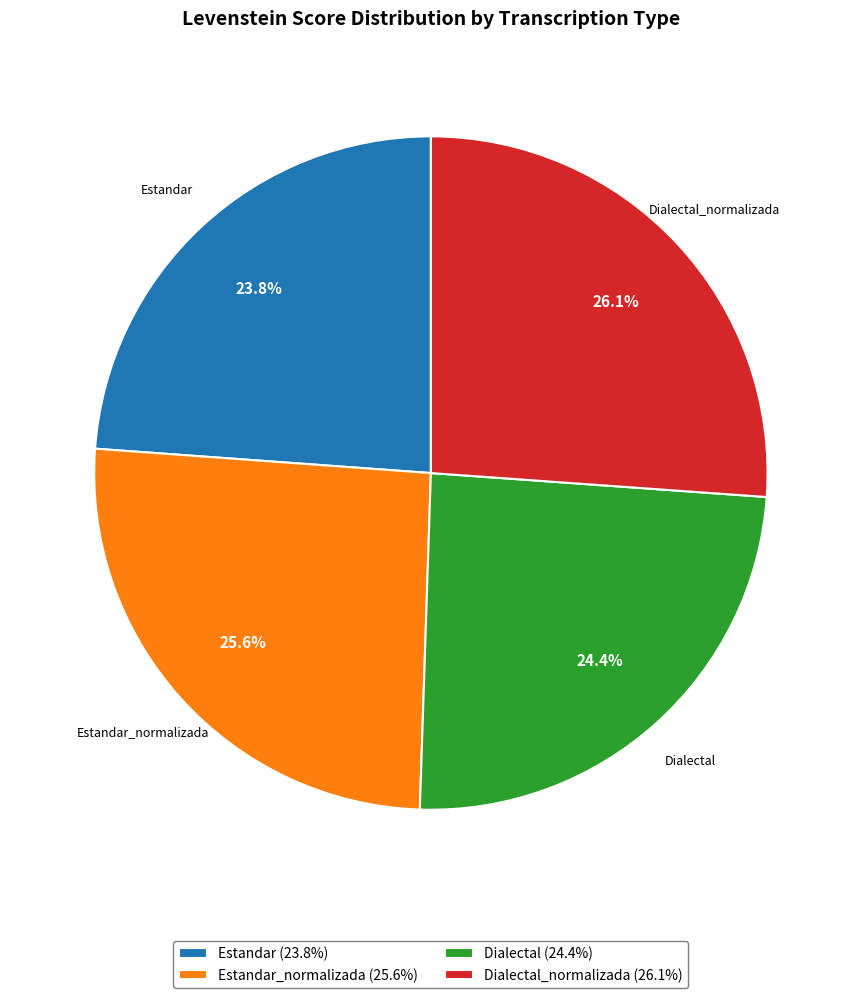

Does Estandar_normalizada (25.6%) account for over 50% of the chart?

No